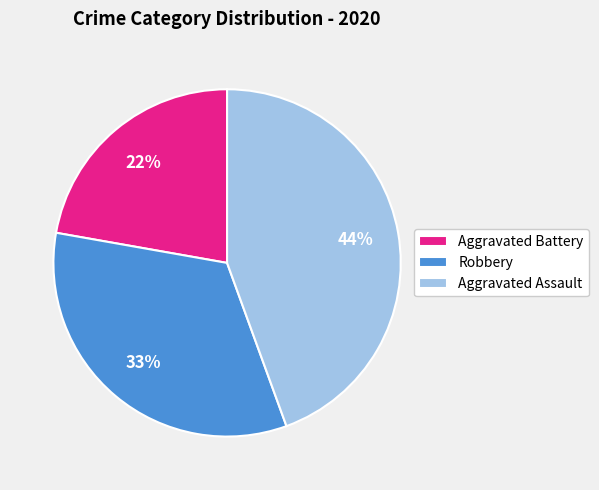

How many slices are in this pie chart?

3